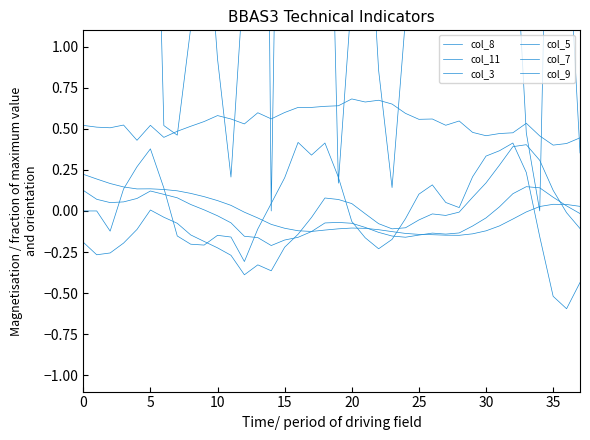

Is this an area chart (filled region under the line)?

No